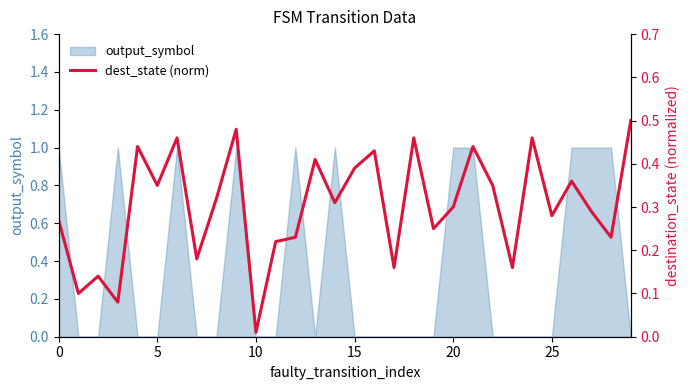

The value at 14 is 0.3. True or false?

True